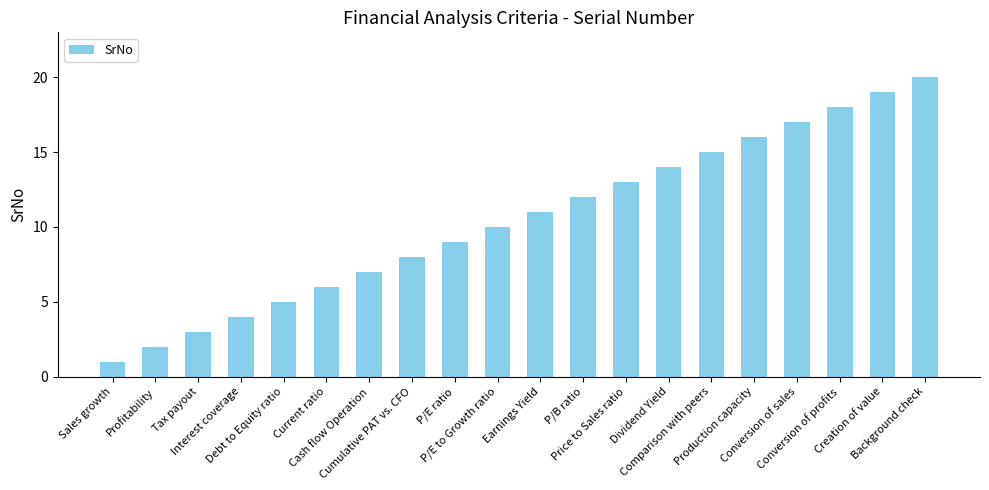

Reading left to right, list all the values displayed in this chart.

1	2	3	4	5	6	7	8	9	10	11	12	13	14	15	16	17	18	19	20